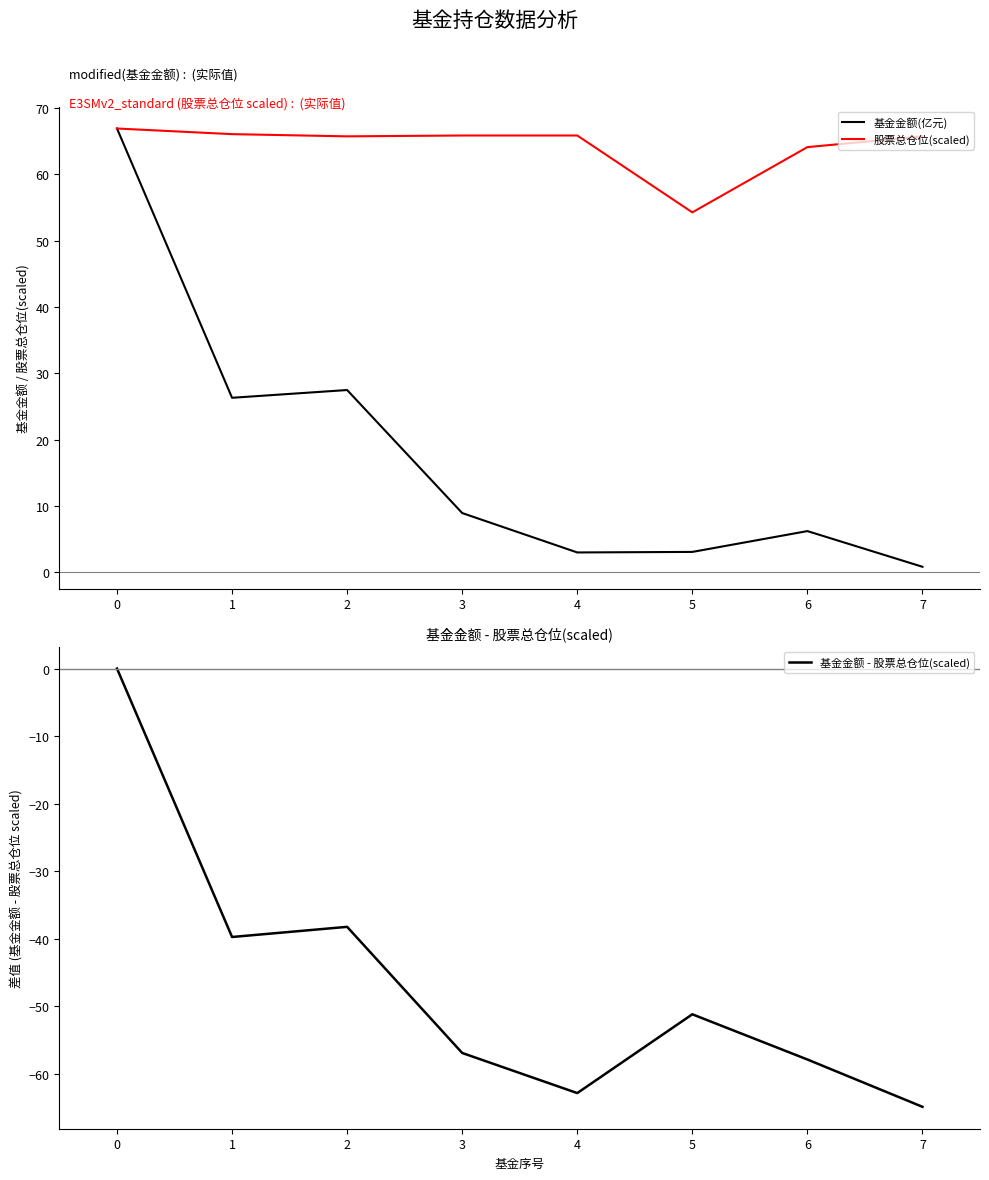

Which has a higher value, 4 or 7?

4